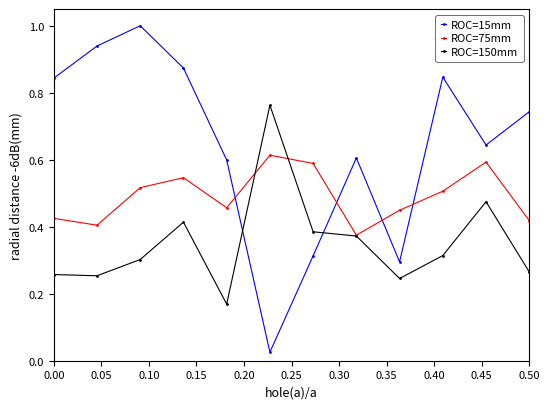

How many intersections are there between ROC=75mm and ROC=15mm?

4